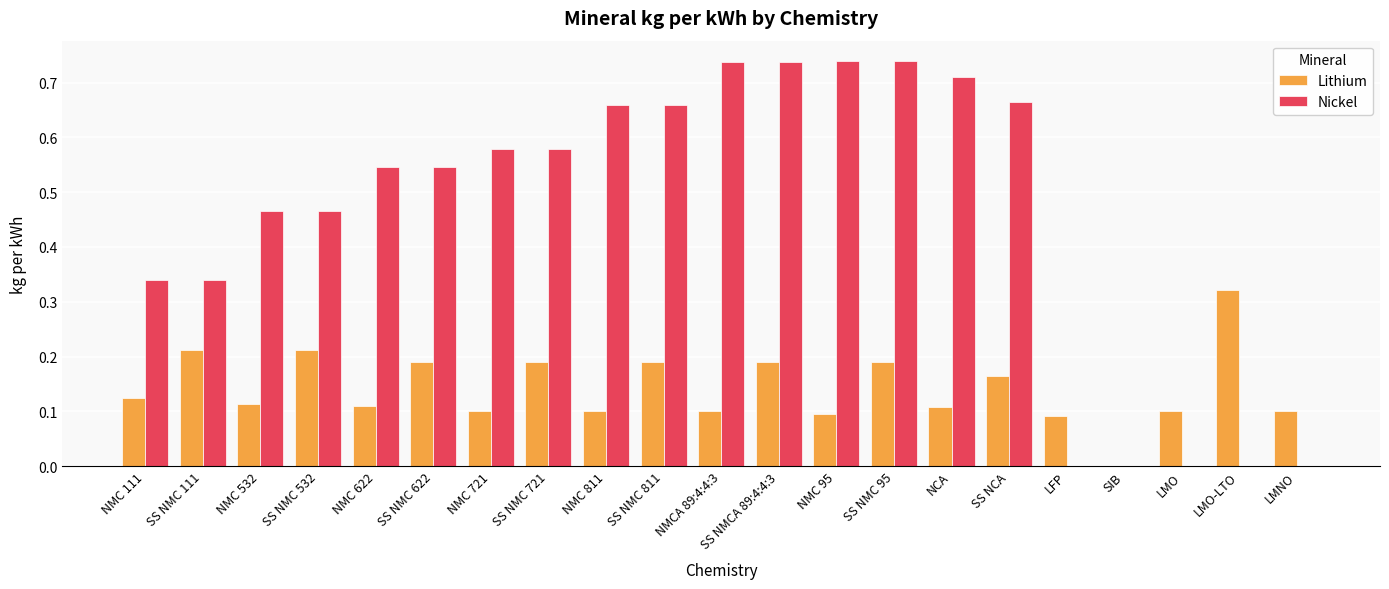

Between SS NMC 622 and LFP, which series saw the biggest shift?

Nickel